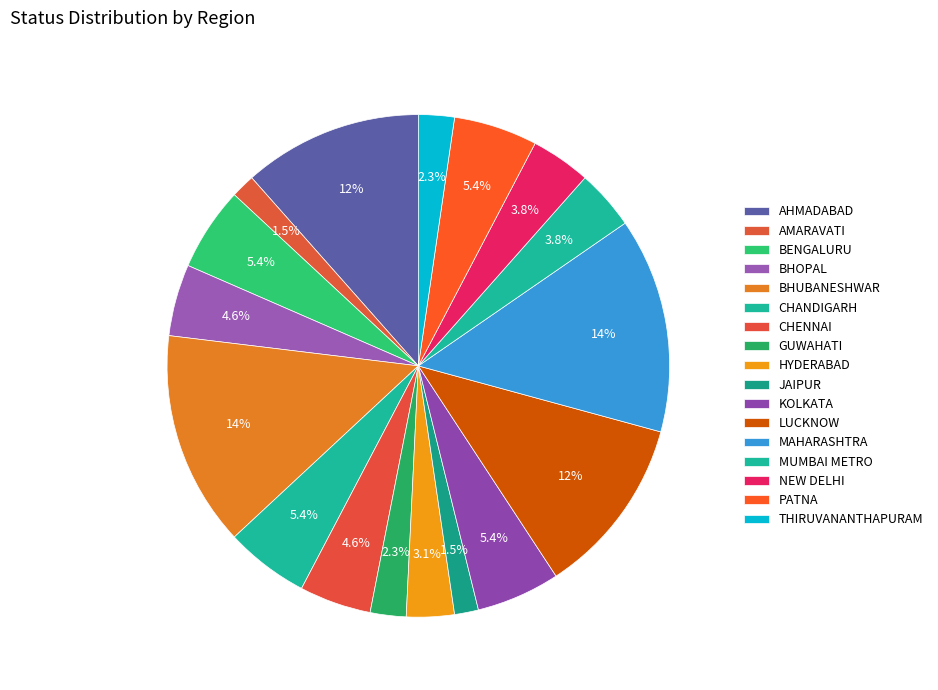

Which slice is the largest?

BHUBANESHWAR